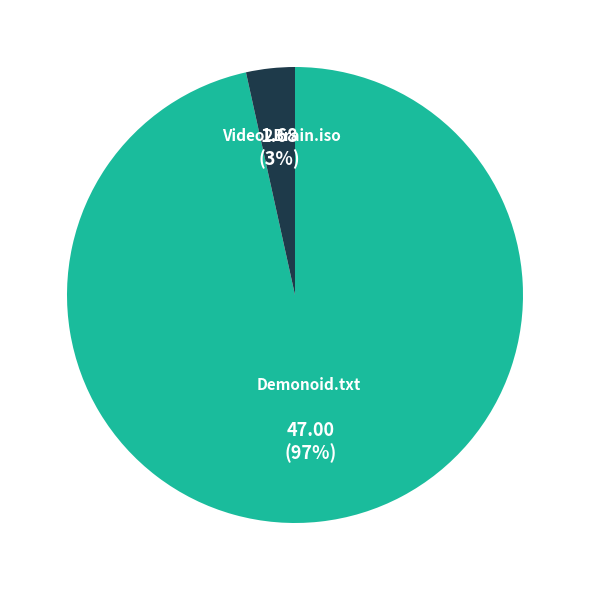

Is there any slice that represents more than half of the pie?

Yes